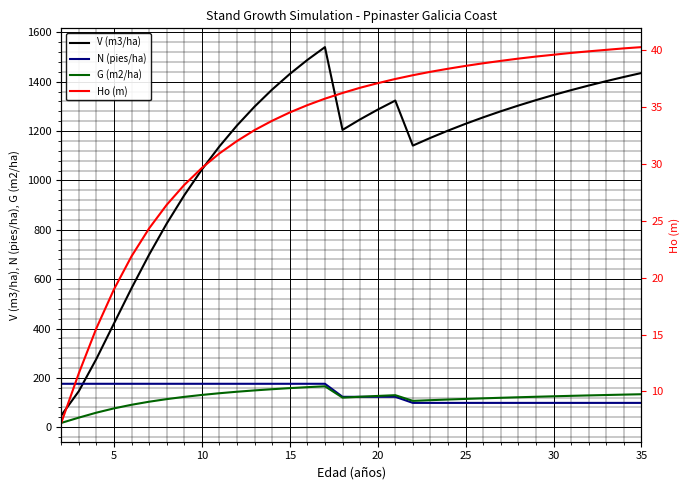

Is this an area chart (filled region under the line)?

No